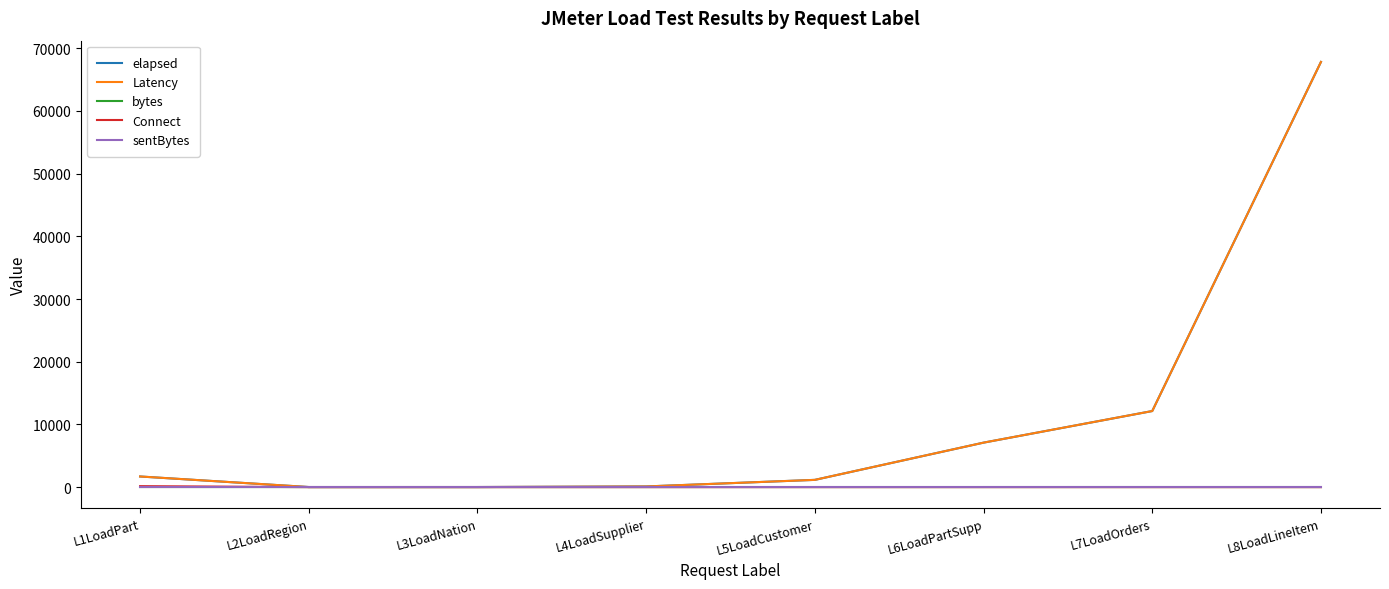

Which series has the largest range (max minus min)?

elapsed